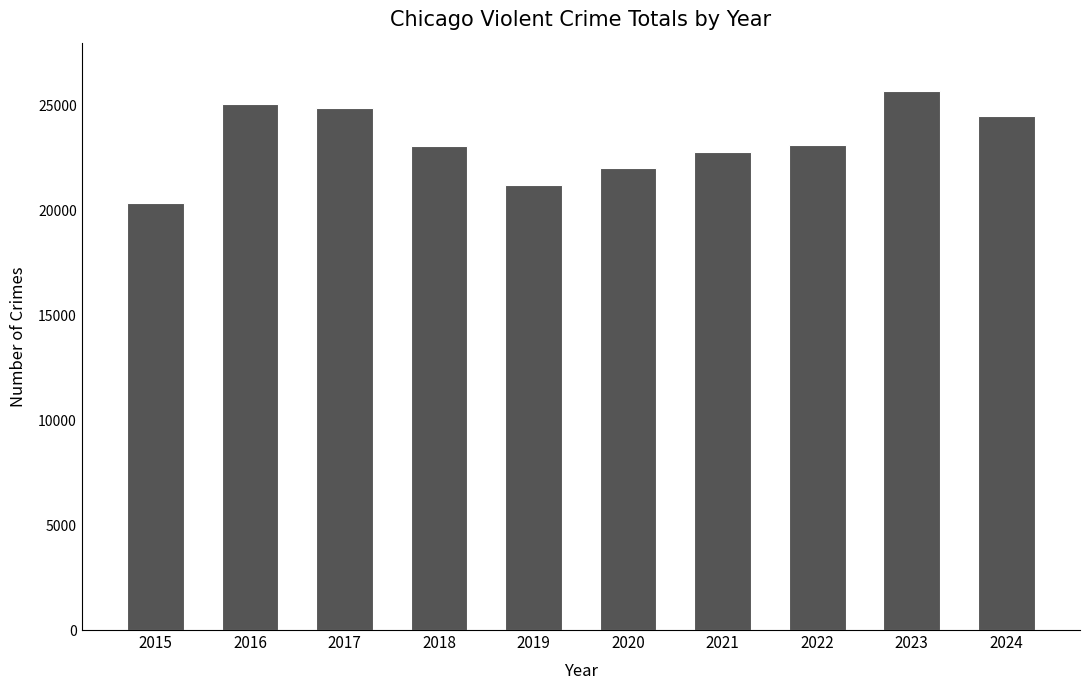

What value does the data have at 2023, to the nearest 50?

25700